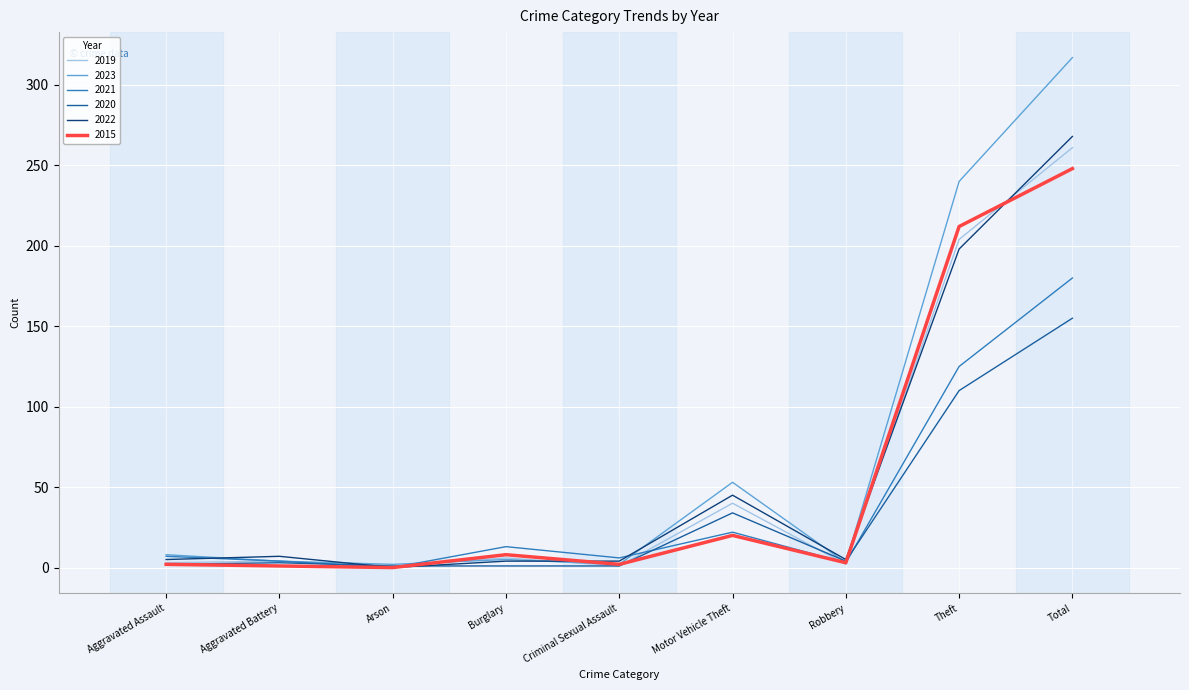

What is the total value across all series at Motor Vehicle Theft?

214